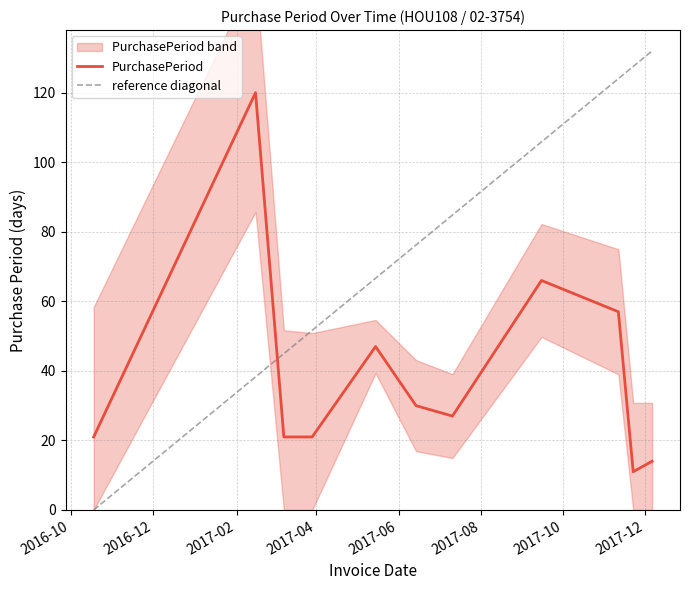

Reading right to left, transcribe all the data shown in this chart.

2017-12-06=14	2017-11-22=11	2017-11-11=57	2017-09-15=66	2017-07-11=27	2017-06-14=30	2017-05-15=47	2017-03-29=21	2017-03-08=21	2017-02-15=120	2016-10-18=21